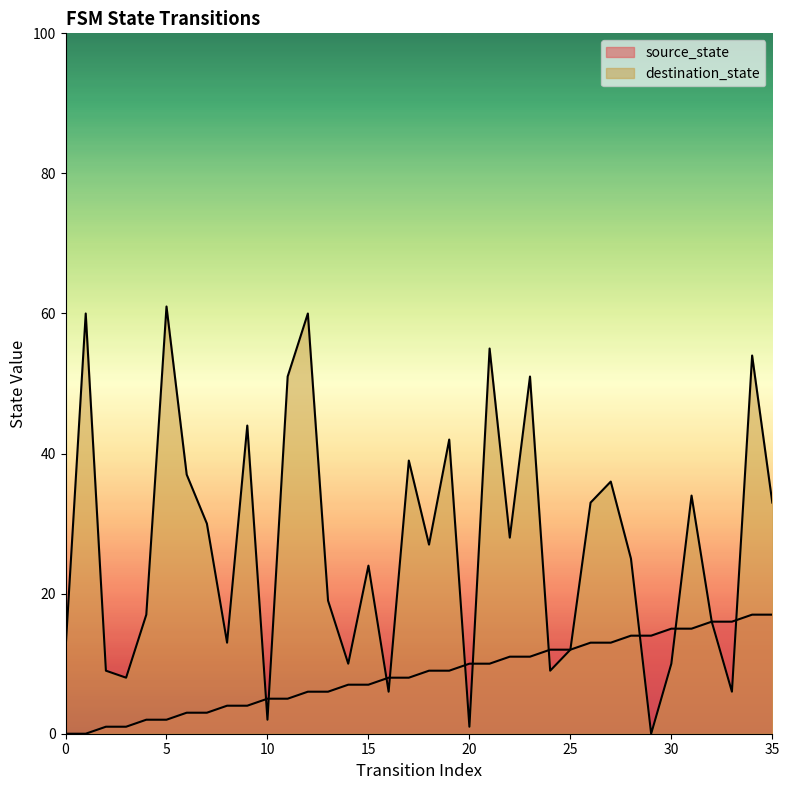

True or false: destination_state has more than 0 interior local peaks.

True